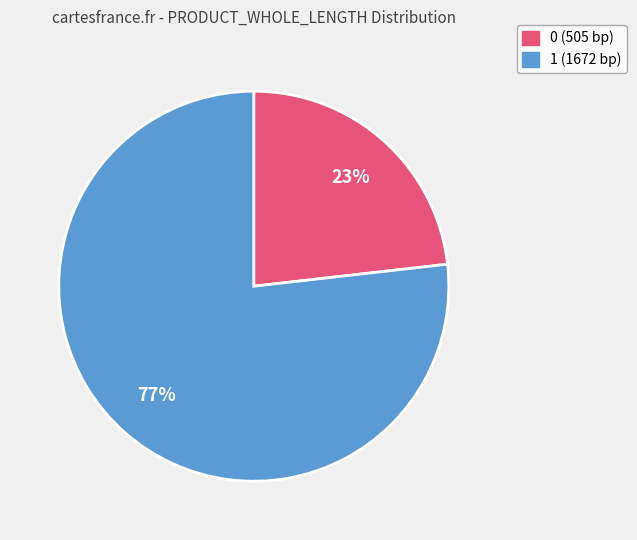

To the nearest percent, what is the average slice percentage?

50%